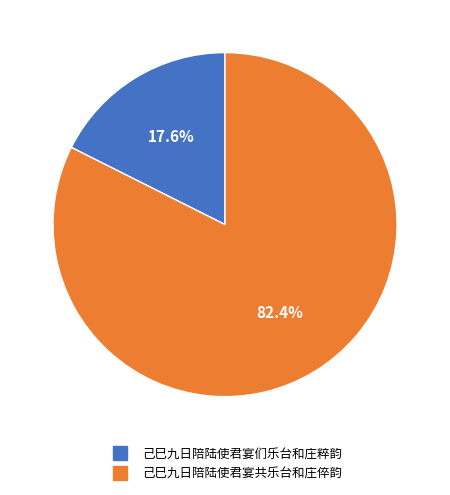

Between 己巳九日陪陆使君宴共乐台和庄倅韵 and 己巳九日陪陆使君宴们乐台和庄粹韵, which is larger?

己巳九日陪陆使君宴共乐台和庄倅韵